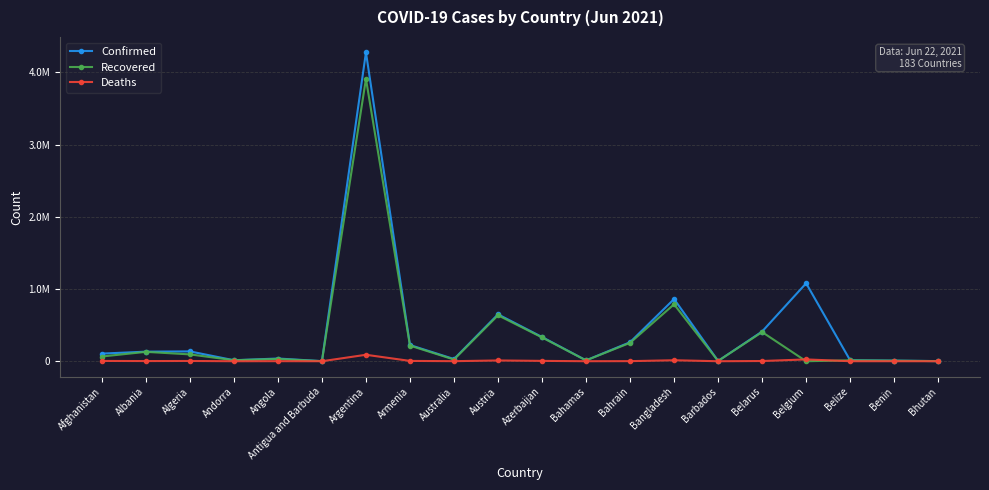

List the series in order of their peak value, lowest first.

Deaths, Recovered, Confirmed